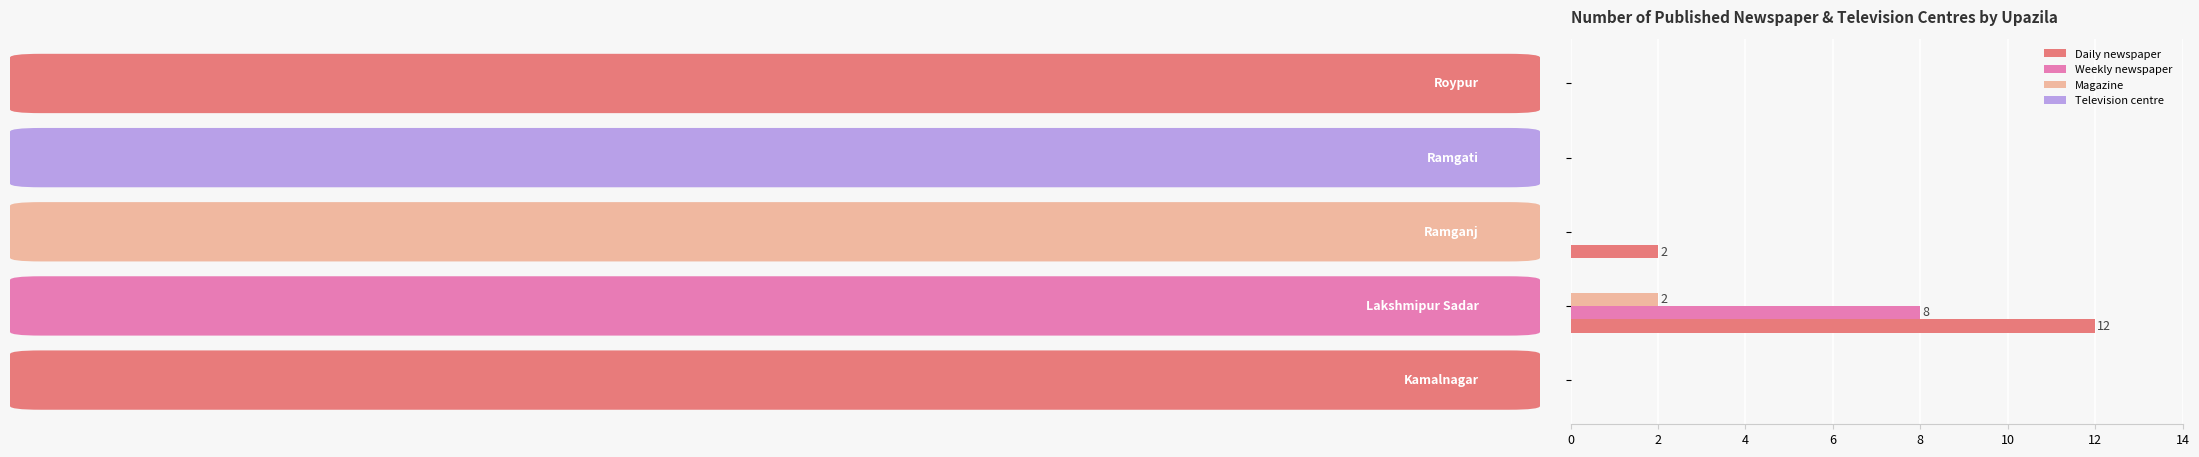

Which series has the largest total across all categories?

Daily newspaper